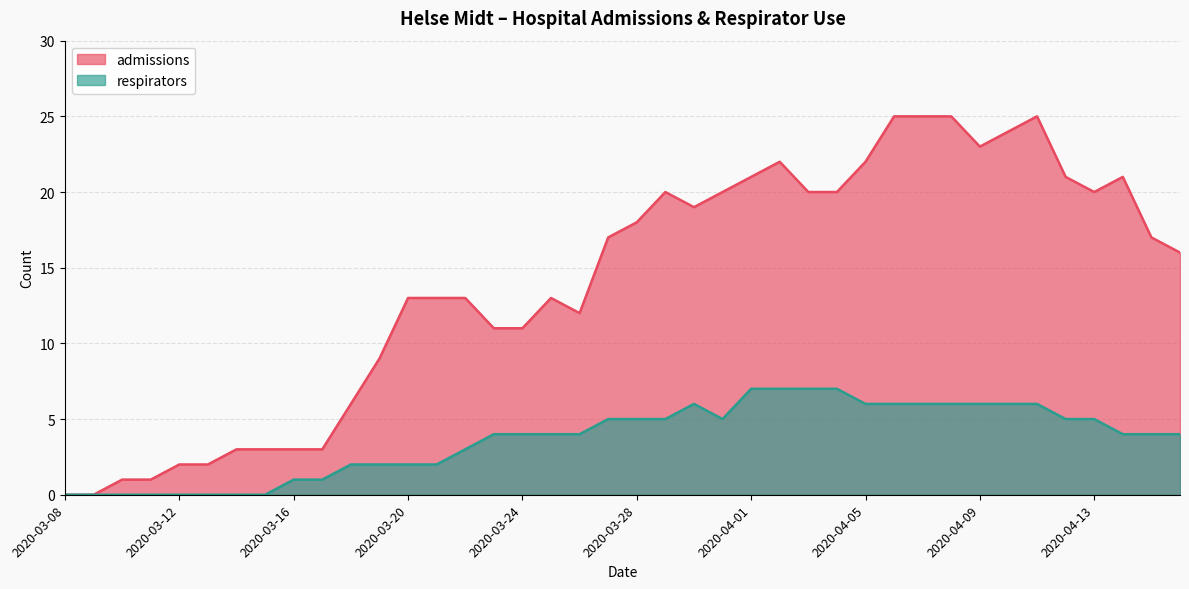

What is the label of the 30th point from the right?

2020-03-18